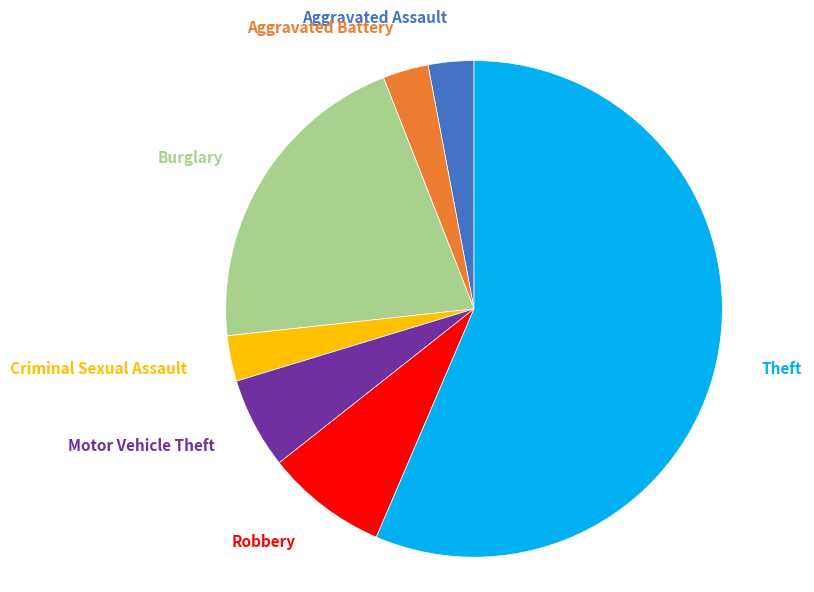

Is the sum of Motor Vehicle Theft and Aggravated Battery greater than half?

No